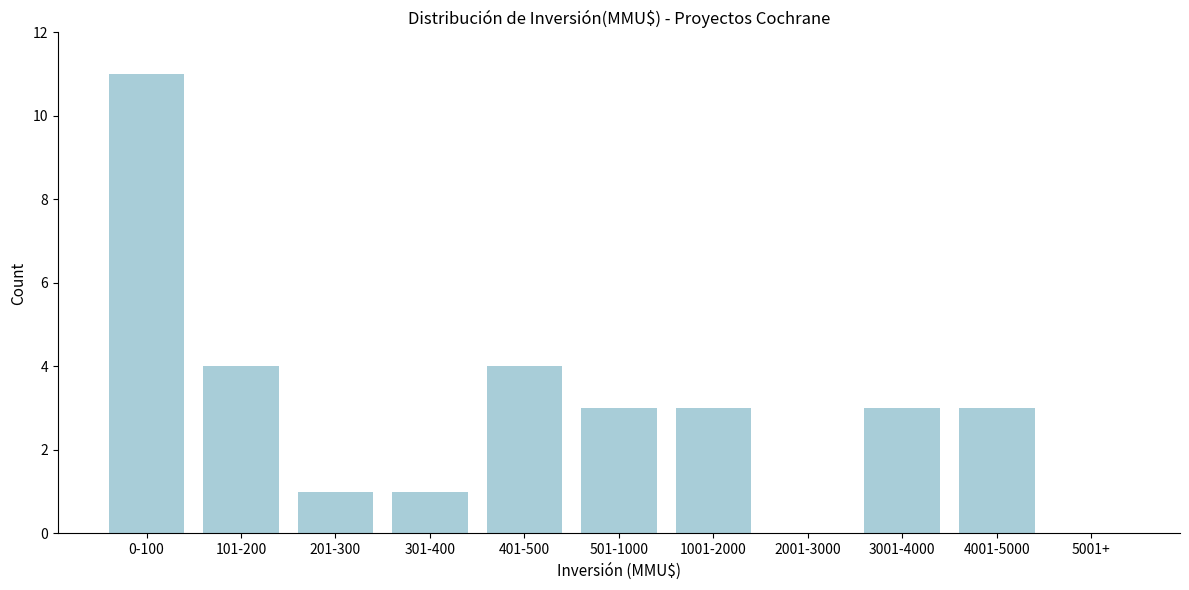

Reading left to right, transcribe all the data shown in this chart.

0-100=11	101-200=4	201-300=1	301-400=1	401-500=4	501-1000=3	1001-2000=3	2001-3000=0	3001-4000=3	4001-5000=3	5001+=0